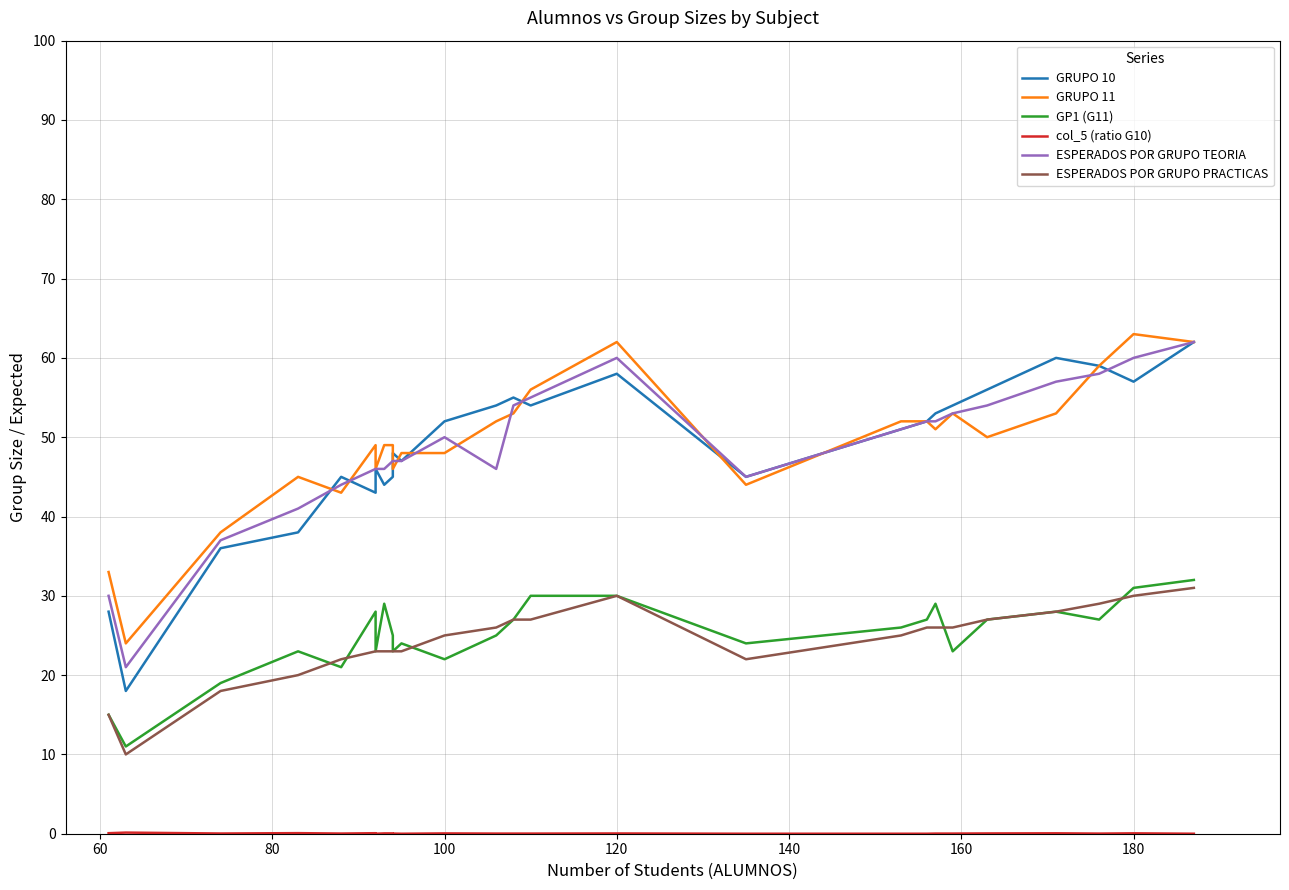

True or false: GP1 (G11) and col_5 (ratio G10) cross at least once.

False